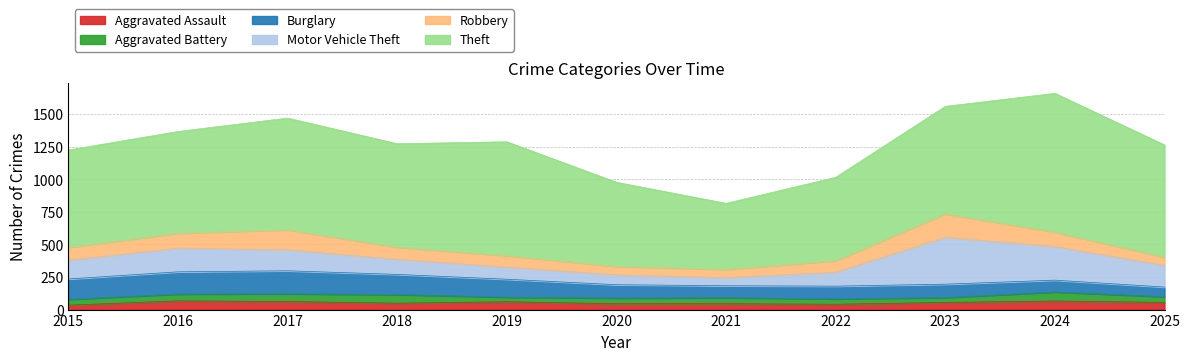

What is the minimum value shown in the chart?

34